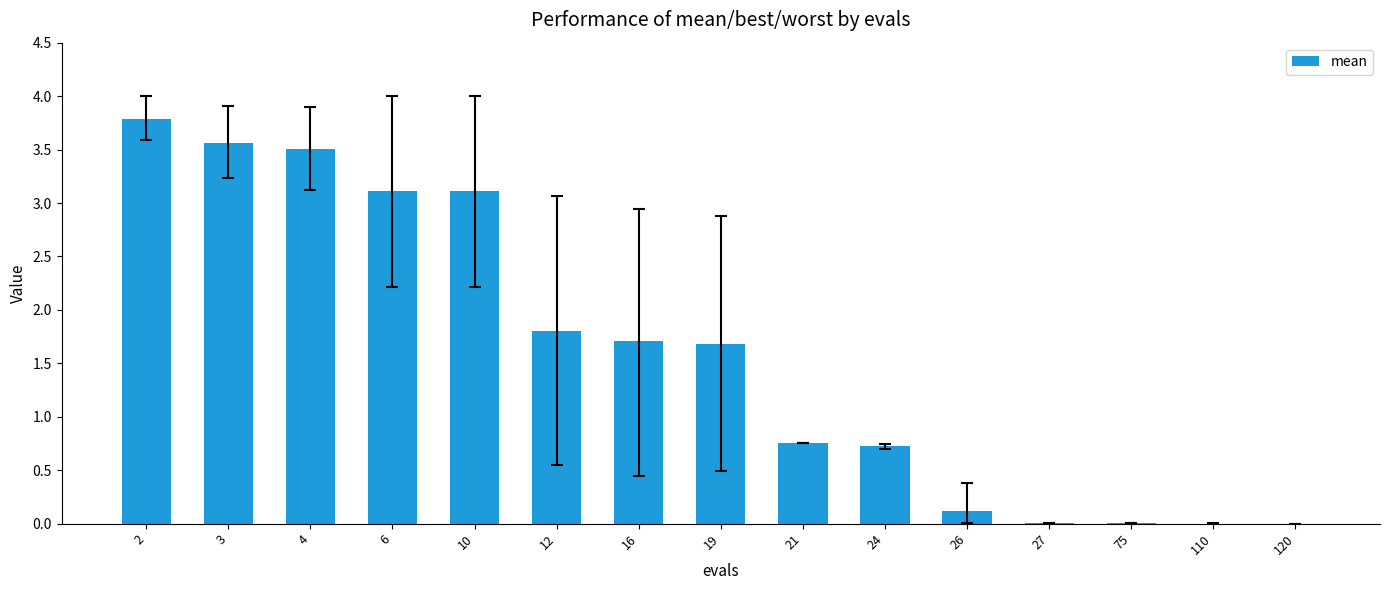

True or false: the data shows 3.5 at 4.

True